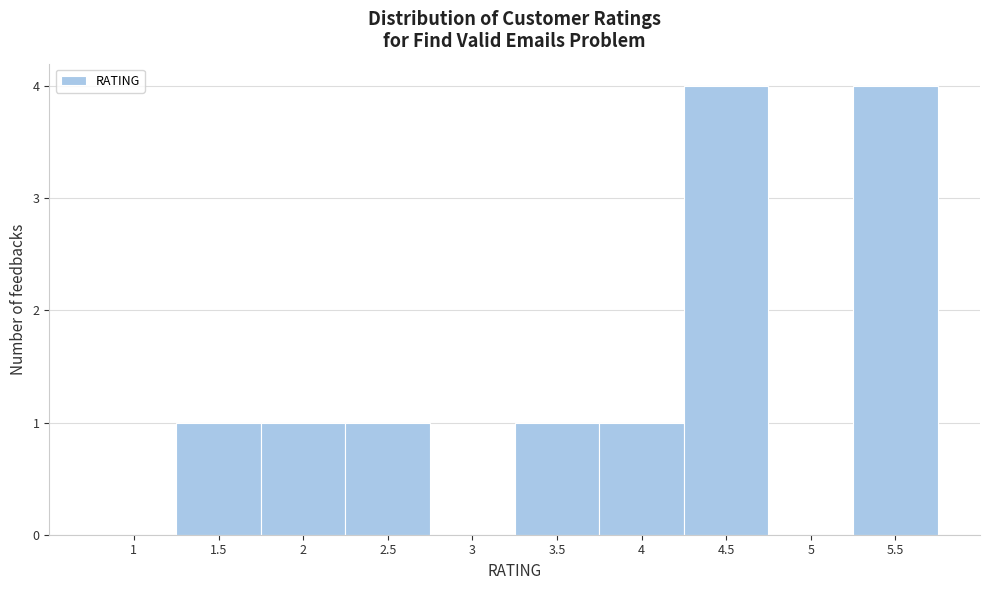

Reading left to right, transcribe all the data shown in this chart.

1=0	1.5=1	2=1	2.5=1	3=0	3.5=1	4=1	4.5=4	5=0	5.5=4